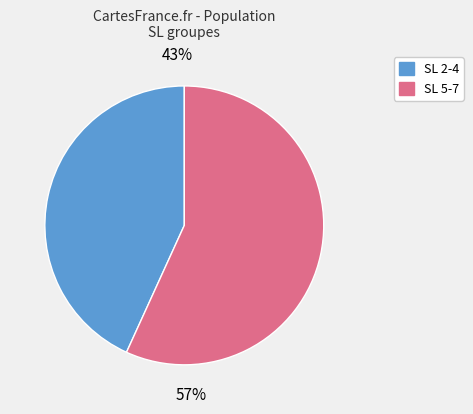

Is there any slice that represents more than half of the pie?

Yes